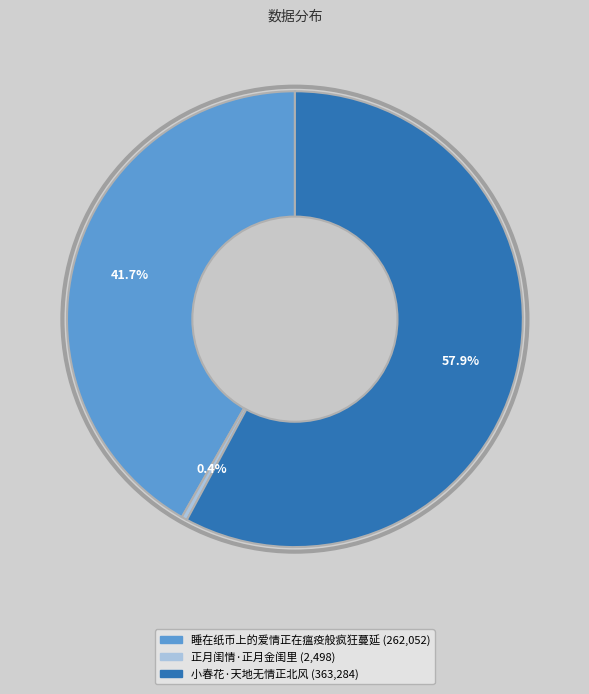

Combined, do 睡在纸币上的爱情正在瘟疫般疯狂蔓延 and 正月闺情·正月金闺里 account for over 50%?

No